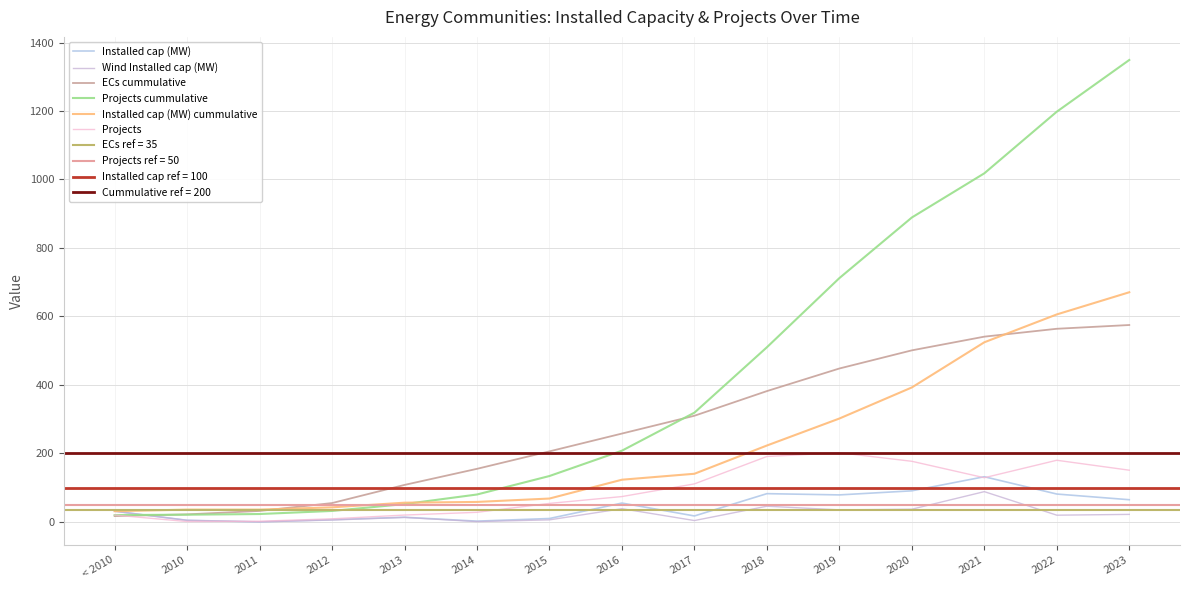

Which has a higher value, 2022 or 2012?

2022